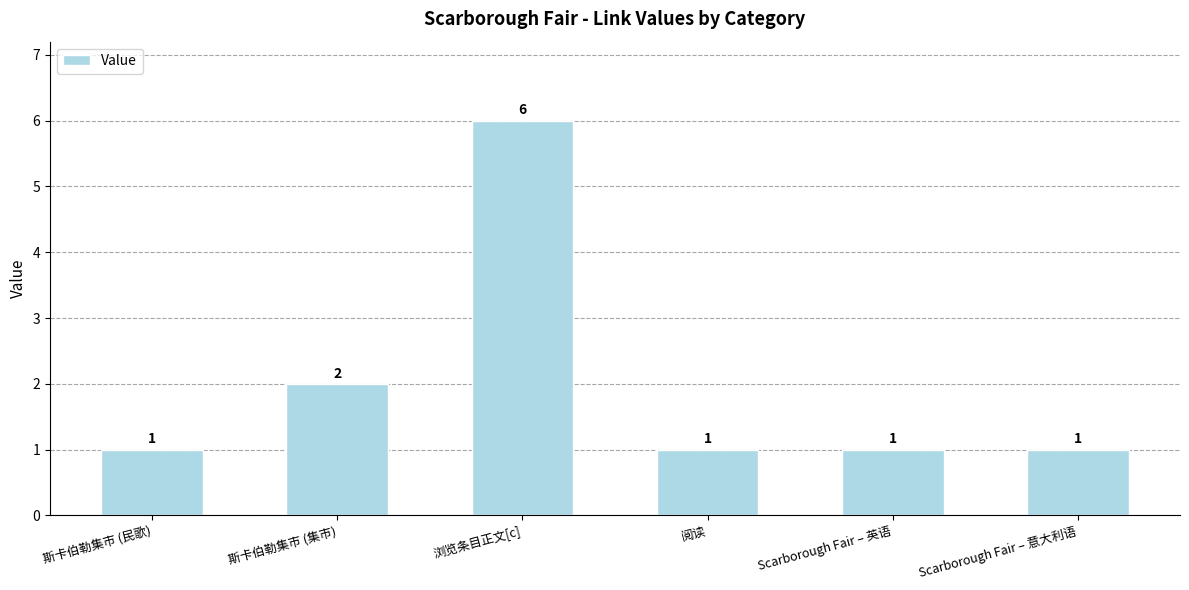

Reading left to right, list all the values displayed in this chart.

1	2	6	1	1	1